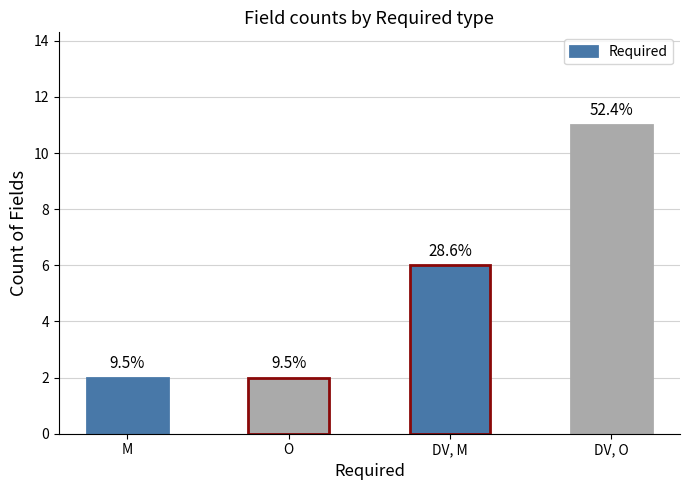

Does the chart contain any negative values?

No